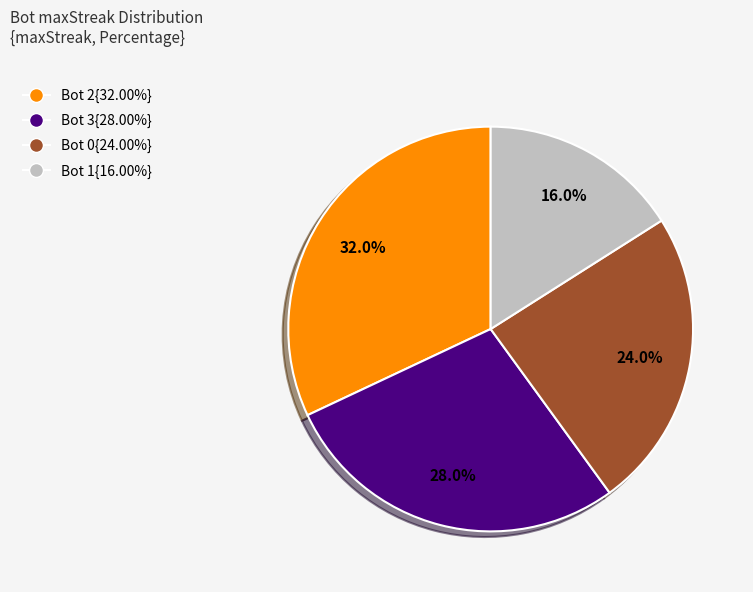

To the nearest percent, what is the difference between the largest and smallest slice percentages?

16%